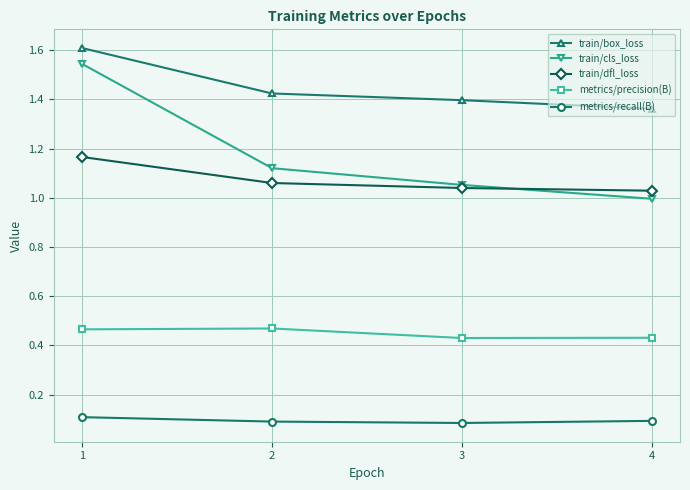

Count the number of categories in the chart.

4